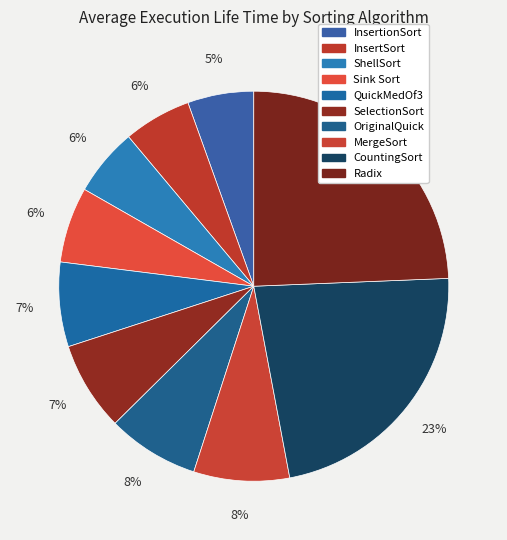

The Sink Sort slice represents 6% of the pie. True or false?

True